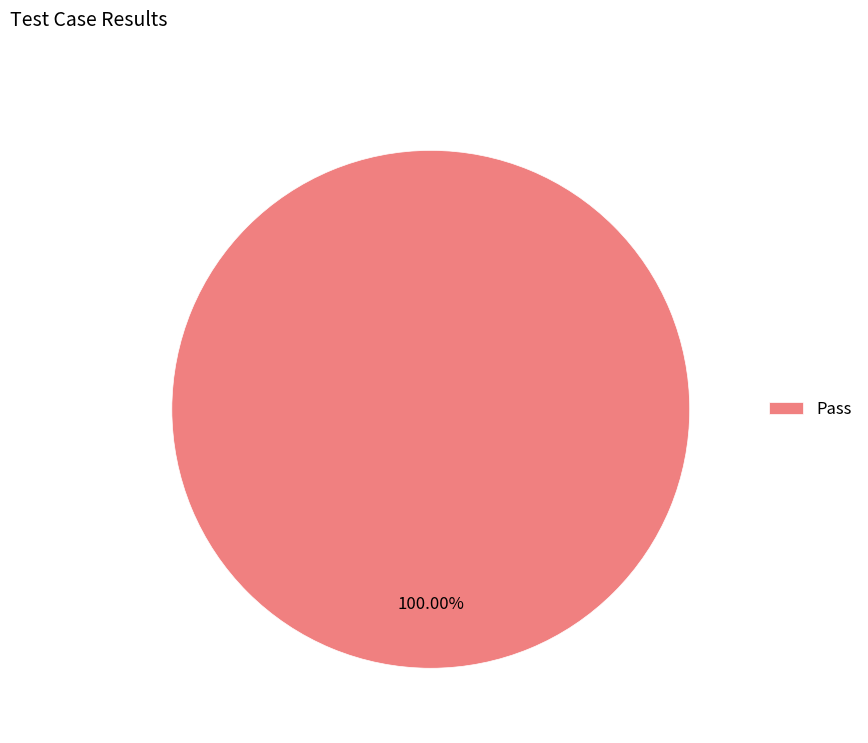

Which category accounts for the majority?

Pass